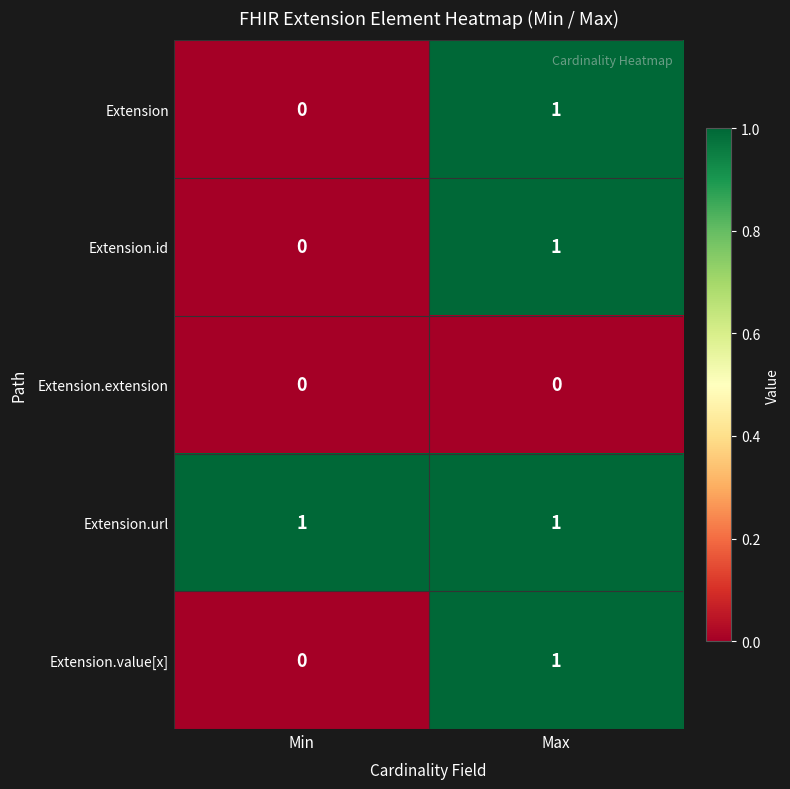

At which category is the sum across all series the highest?

Max